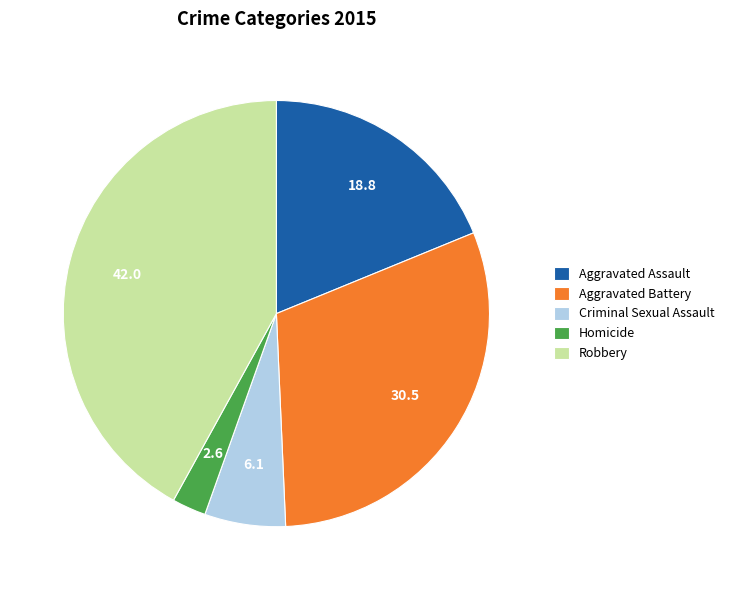

How many segments does this pie chart have?

5